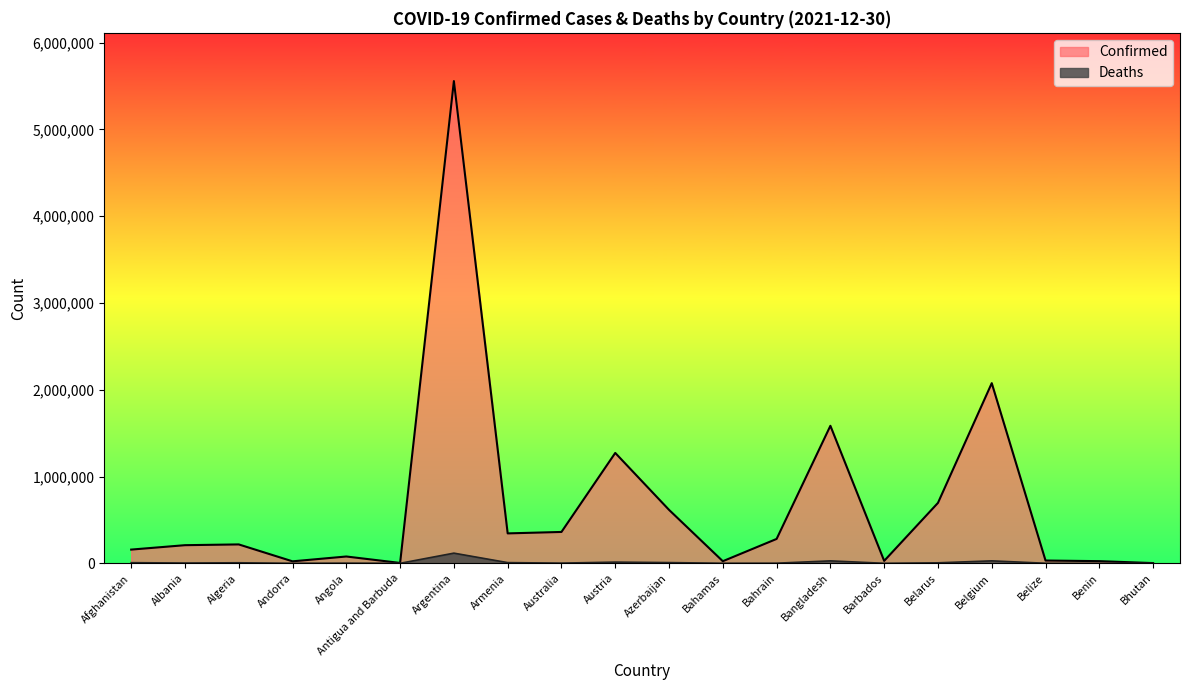

Where does the Deaths series first go above 3212?

Afghanistan